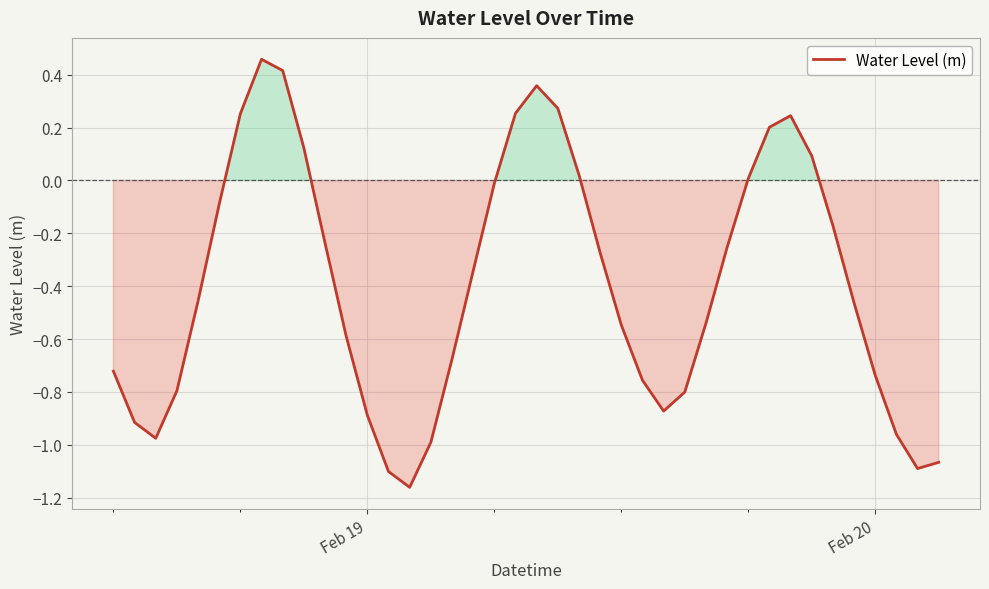

What is the difference between the maximum and minimum values?

1.6